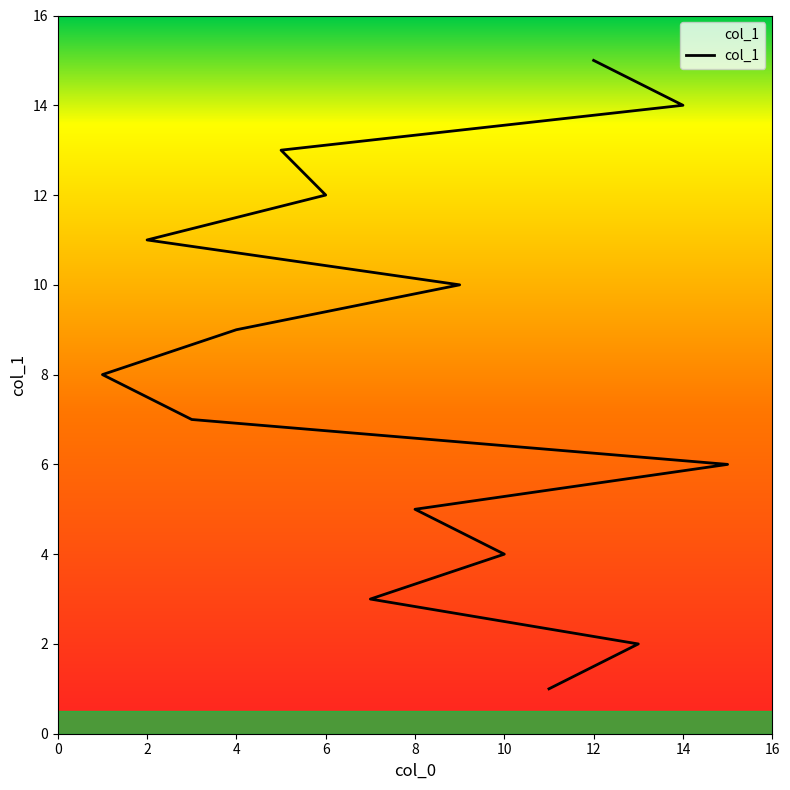

True or false: there are more than 2 points higher than both neighbors.

False